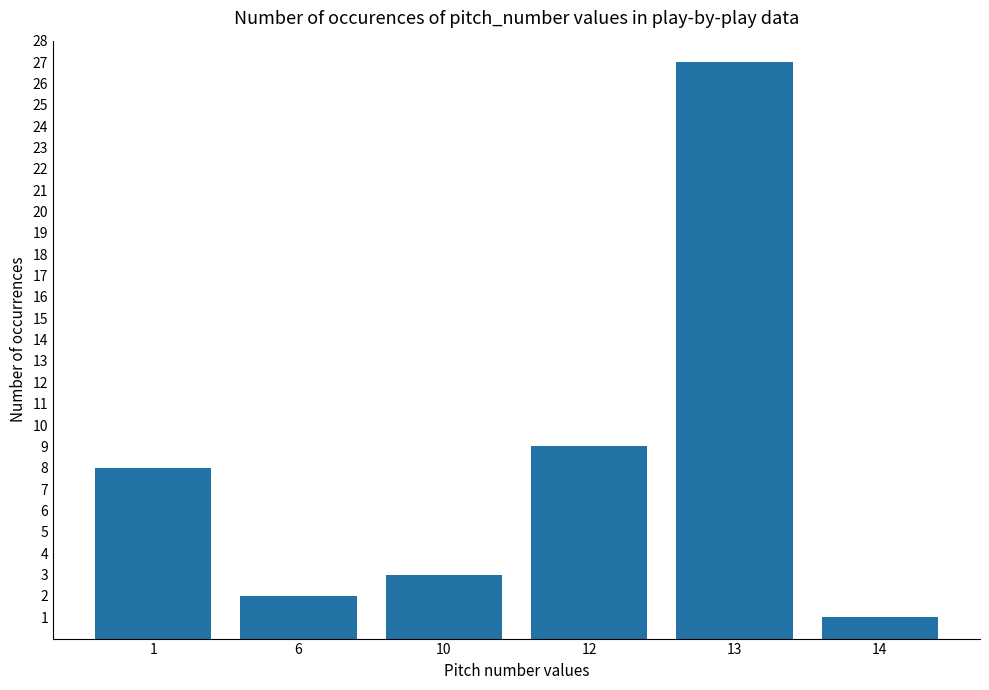

What is the smallest value displayed?

1